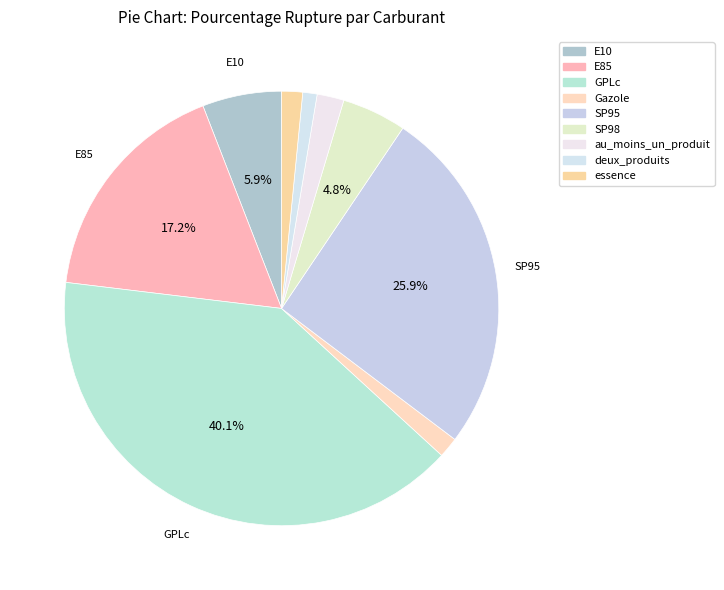

Combined, do essence and Gazole account for over 50%?

No